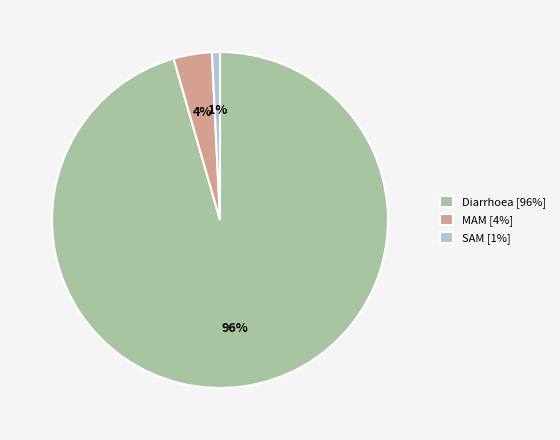

How many segments does this pie chart have?

3